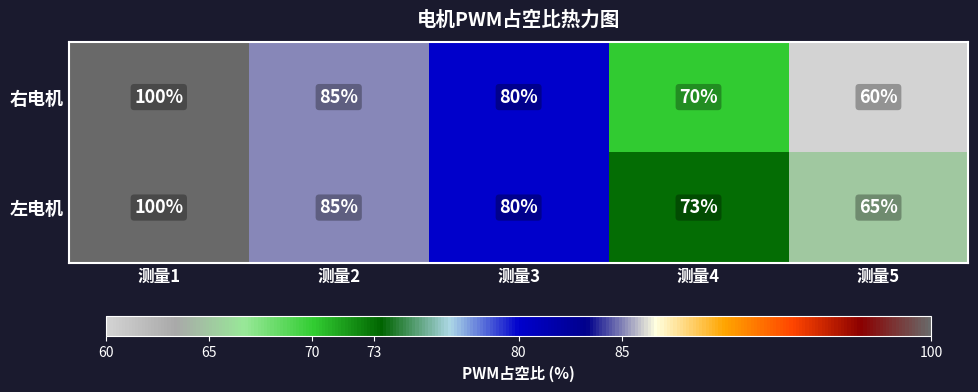

Where is 左电机 nearest to the value 82?

测量3